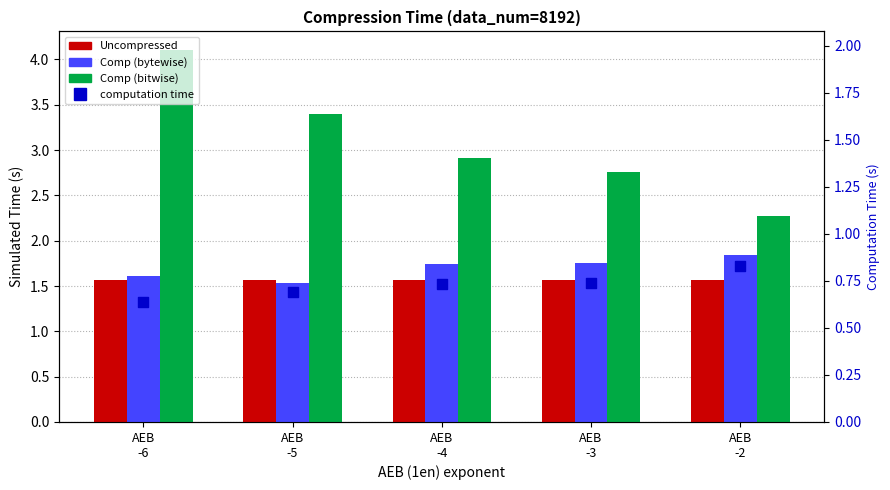

At how many categories does at least one series exceed 3?

2